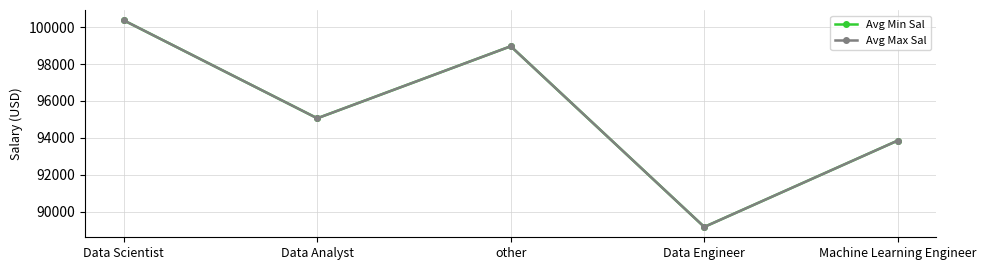

What is the sum of the Avg Max Sal values at Data Analyst and other?

194022.5